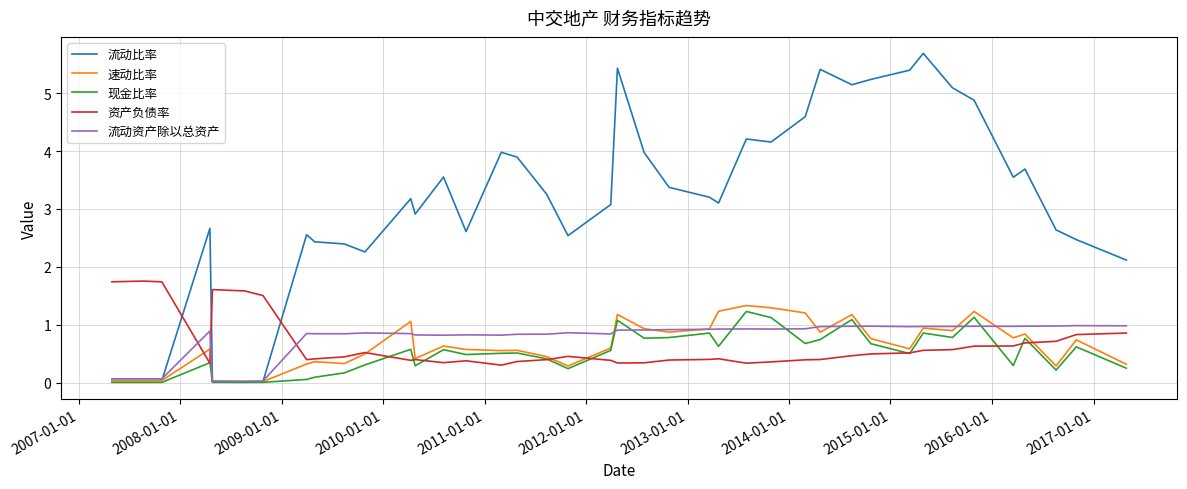

Which series has the largest range (max minus min)?

流动比率